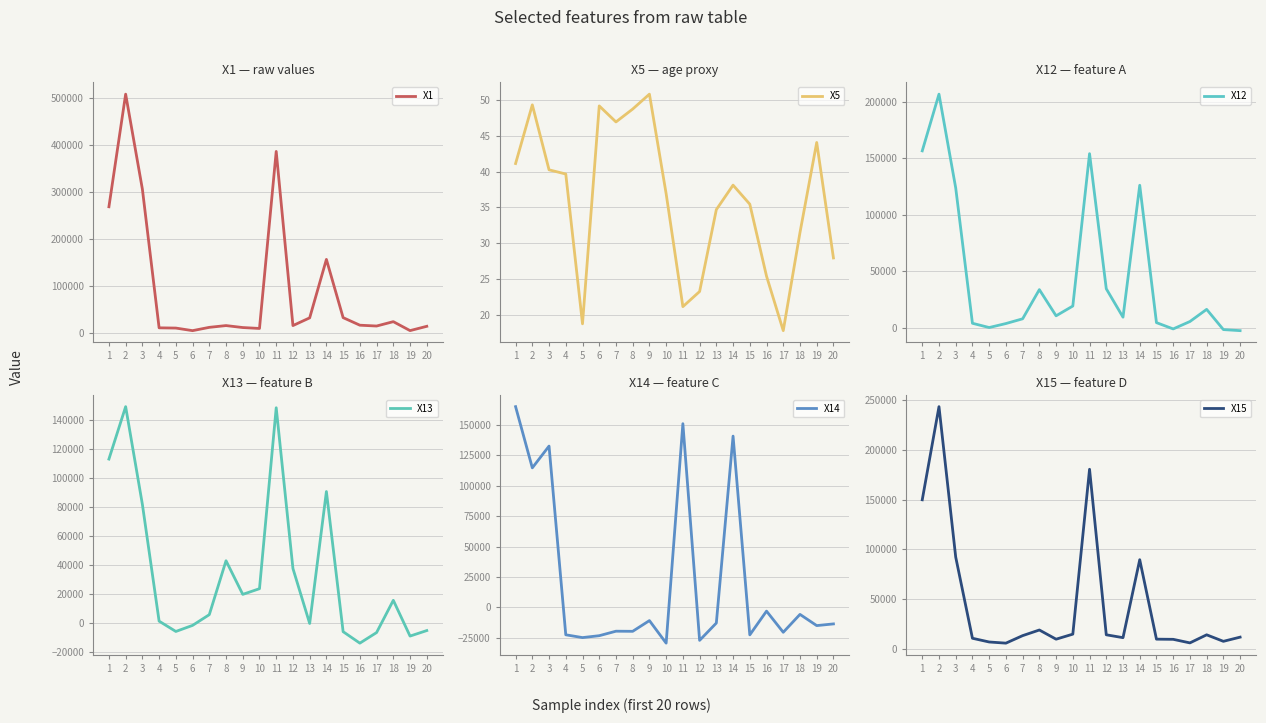

Rank the series at 14 from highest to lowest value.

X1, X14, X12, X13, X15, X5